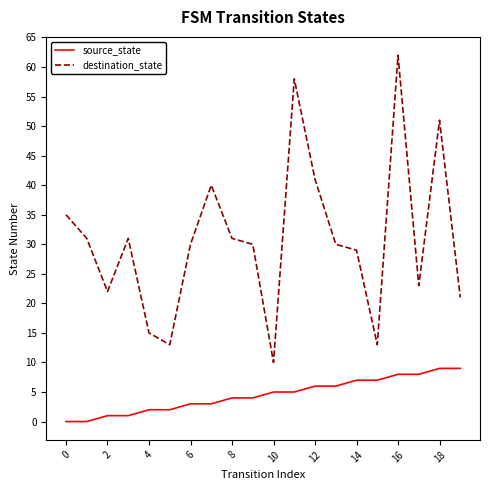

Which series has the largest range (max minus min)?

destination_state